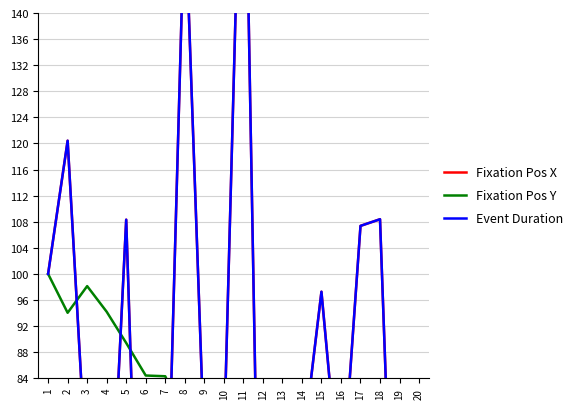

What is the difference between the highest and lowest values at 15?

51.7